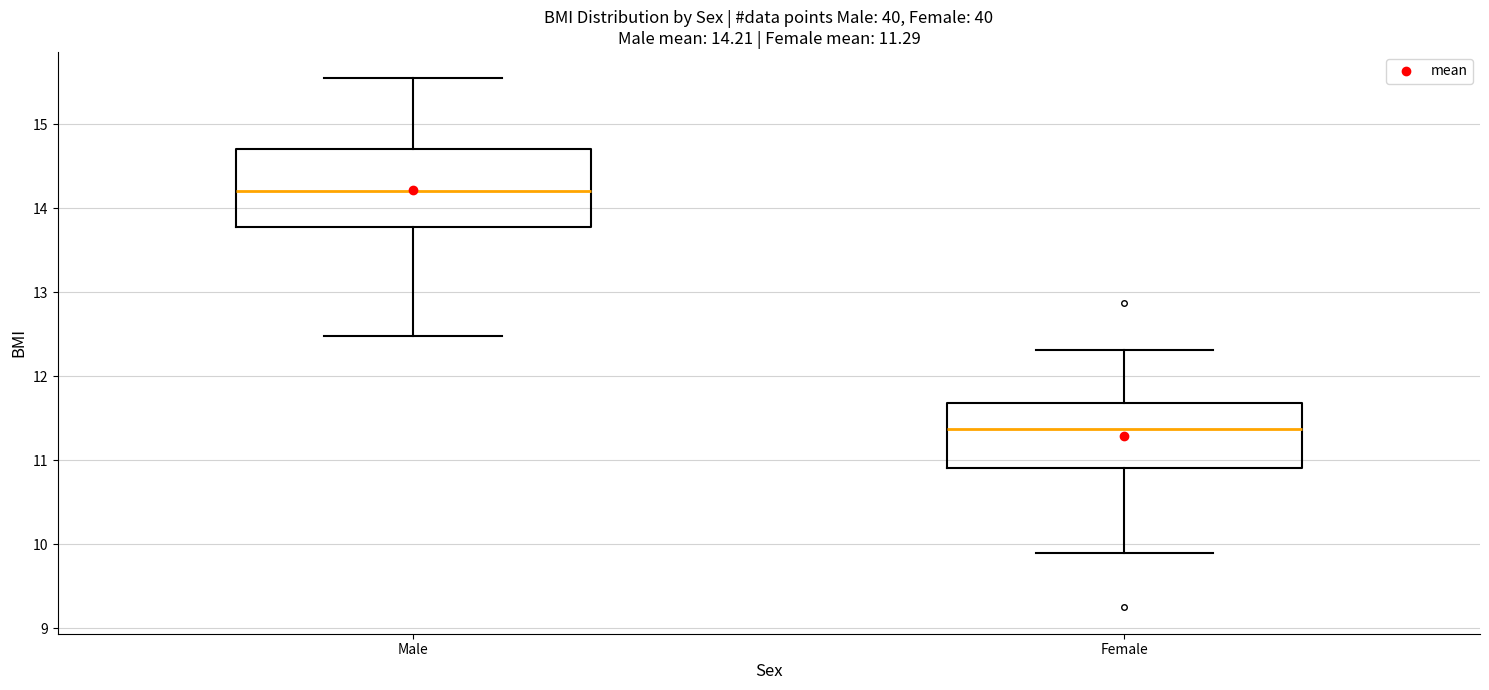

Which box is the tallest, from its lower edge to its upper edge?

Male